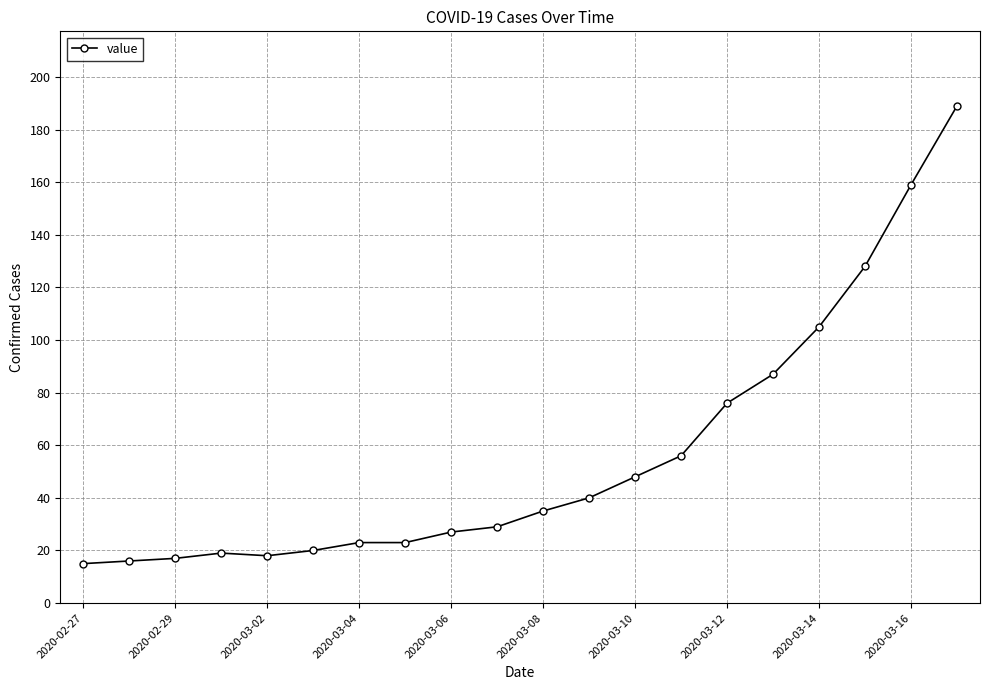

Reading right to left, transcribe all the data shown in this chart.

189	159	128	105	87	76	56	48	40	35	29	27	23	23	20	18	19	17	16	15